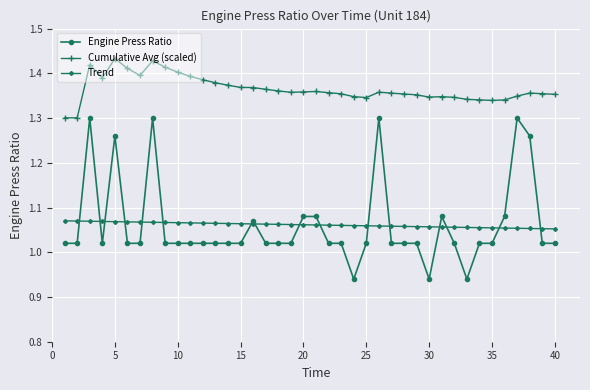

True or false: Engine Press Ratio has more than 1 interior local peaks.

True